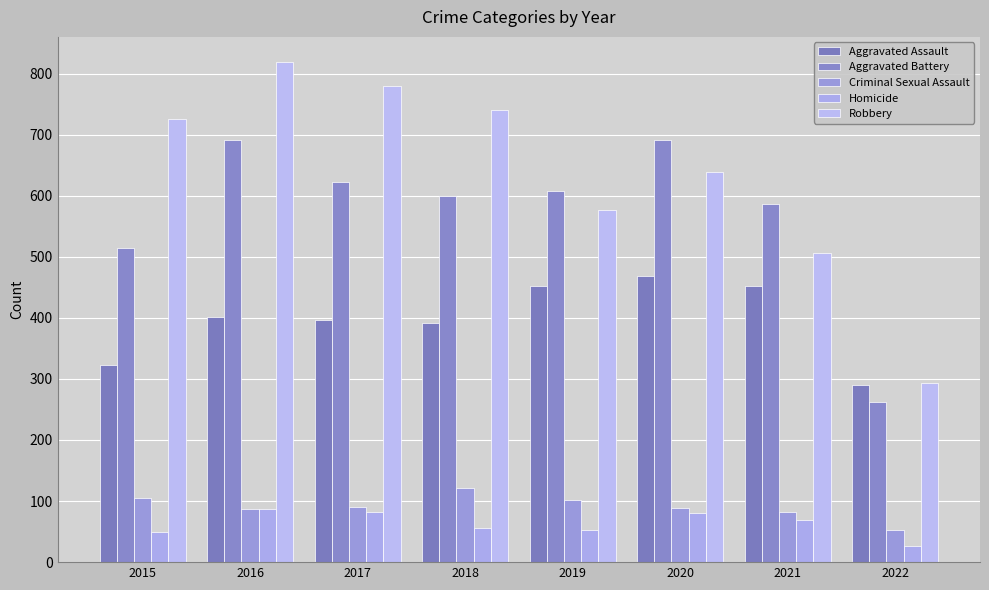

What is the highest value of the Homicide series?

87